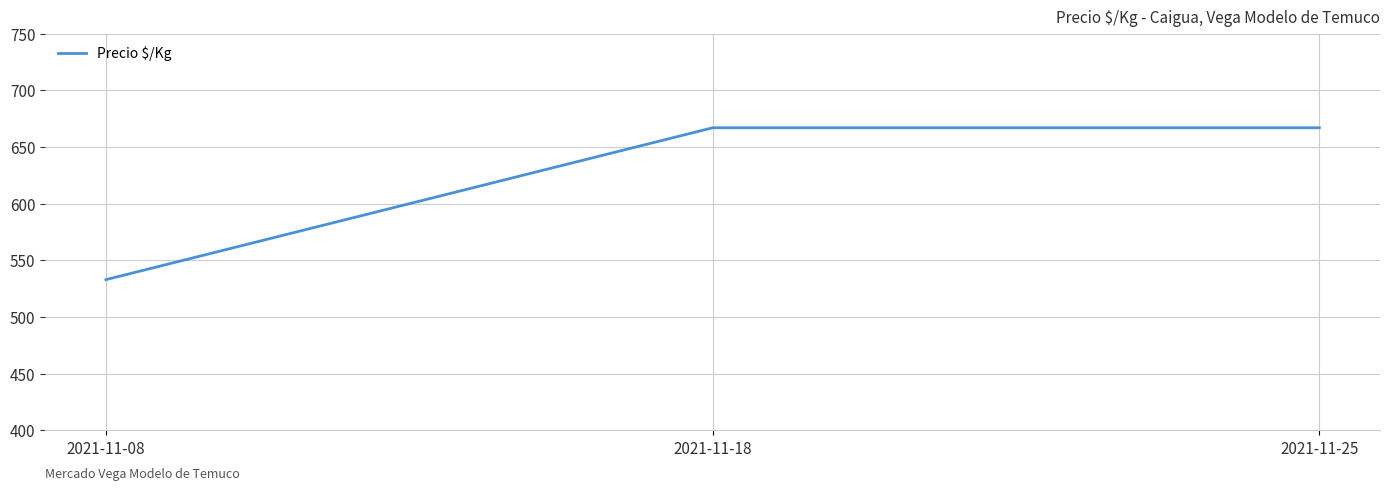

Reading right to left, what are all the values shown in this chart?

2021-11-25=667	2021-11-18=667	2021-11-08=533